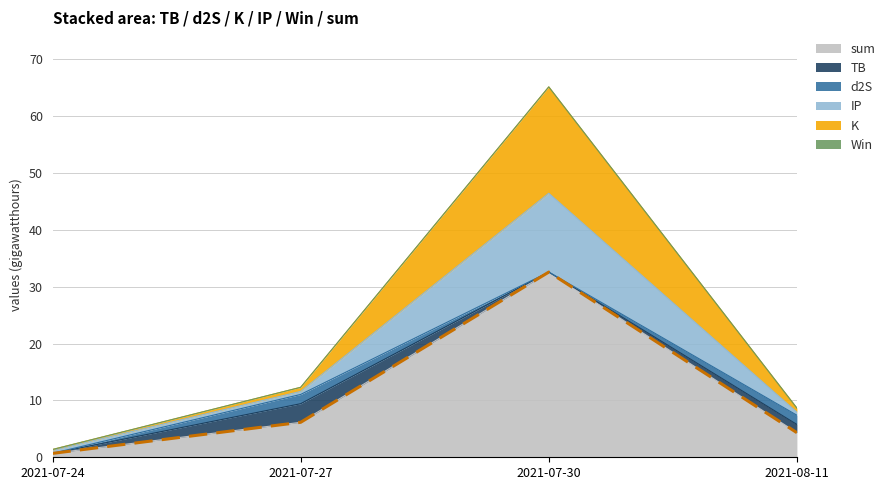

Read the value at 2021-07-24.

0.7